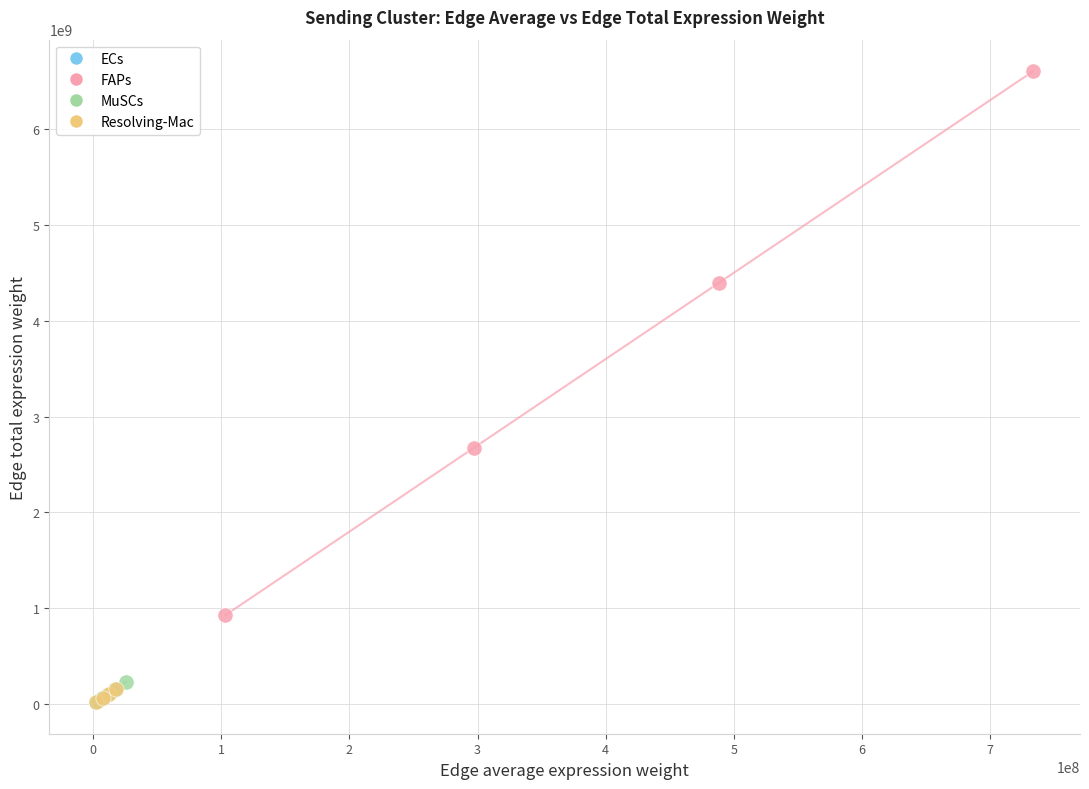

Which series has the widest spread of Y values?

FAPs